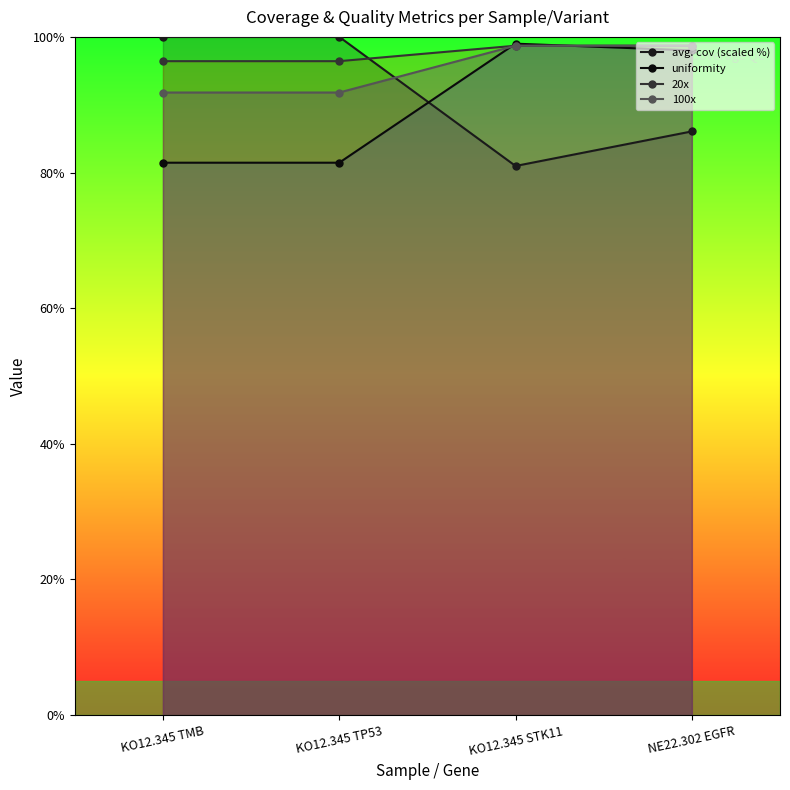

Does the chart have visible grid lines?

No